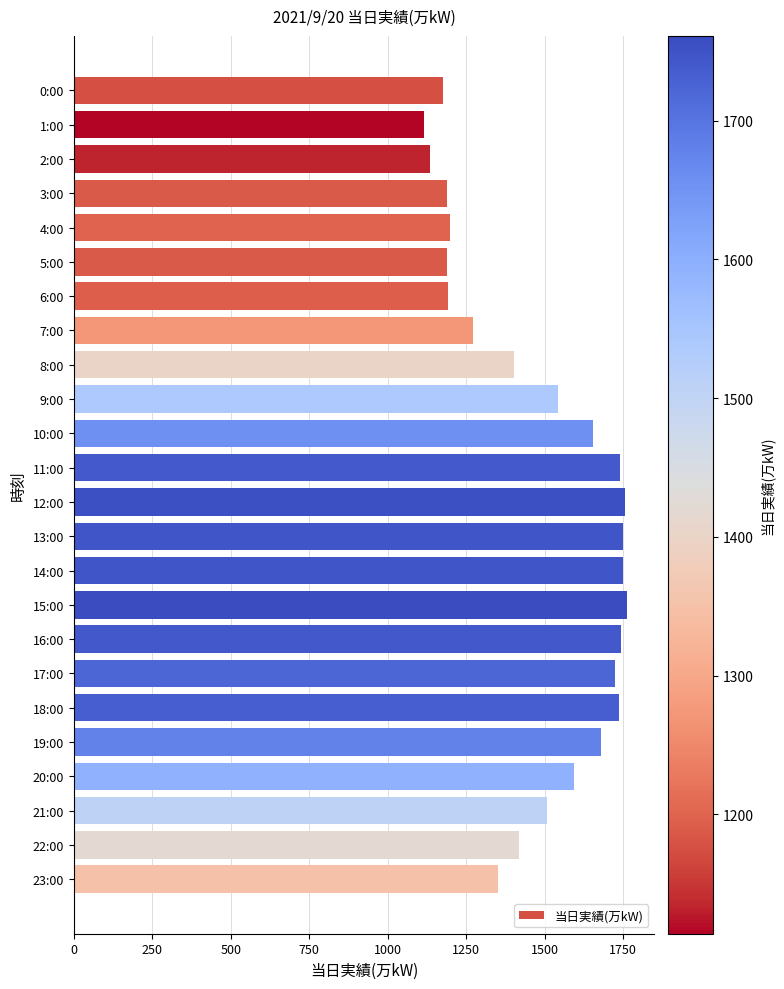

What is the greatest value displayed?

1761